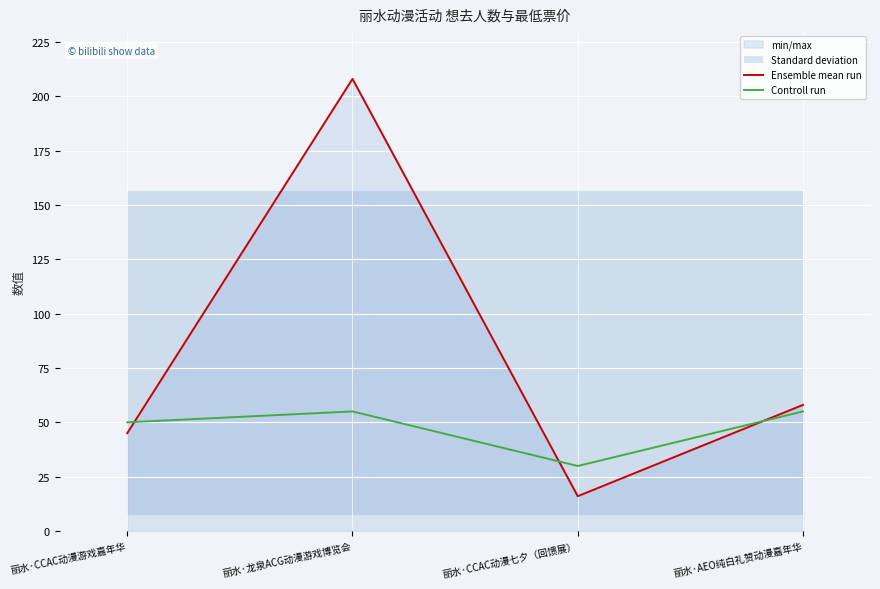

What is the lowest value of the Ensemble mean run series?

16.0